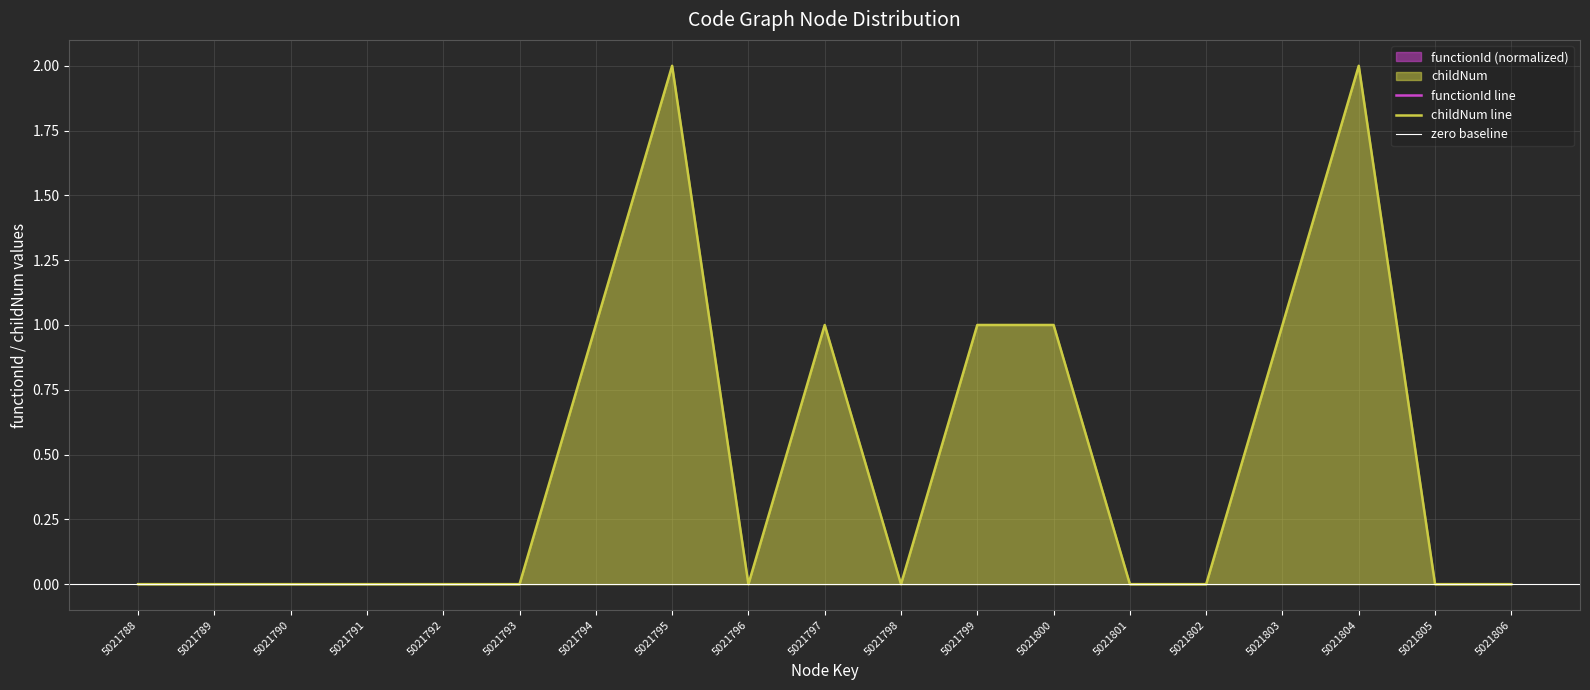

The chart shows a value of 0 at 5021791. True or false?

True